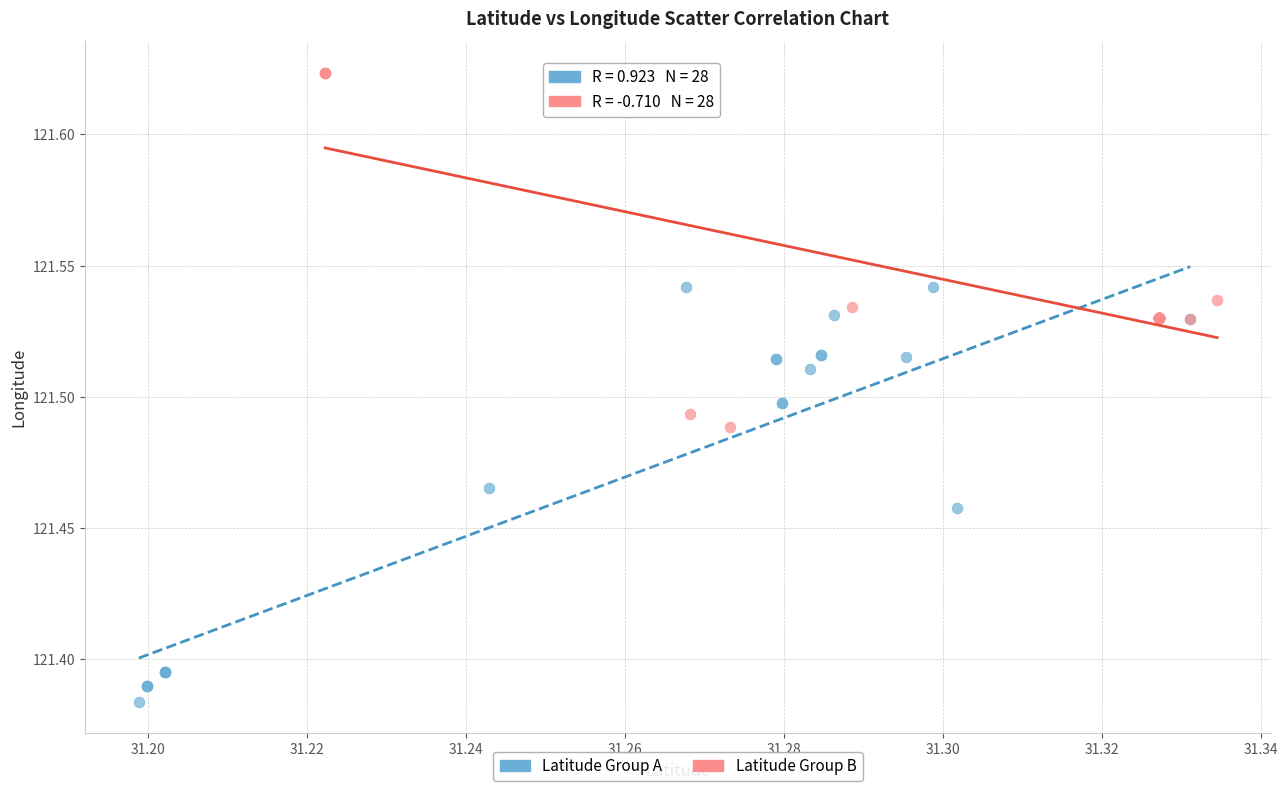

Which series reaches the minimum Y coordinate?

Latitude Group A